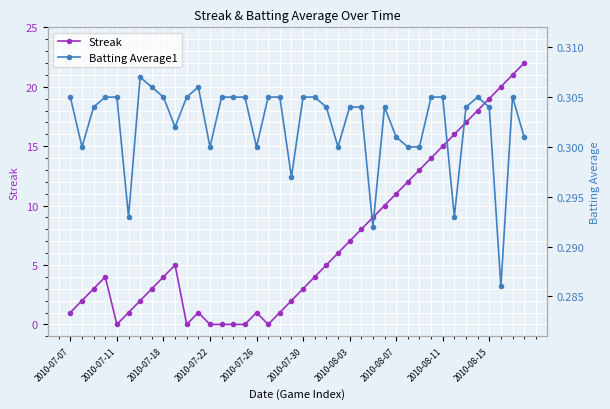

What is the average value of the Streak series?

7